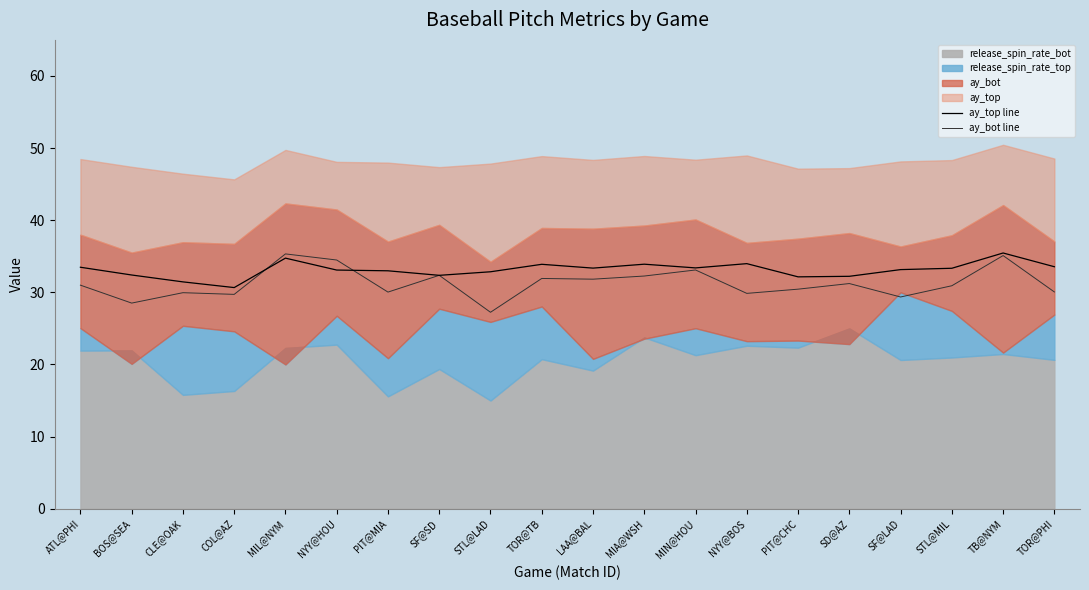

What is the label of the 8th point from the left?

SF@SD